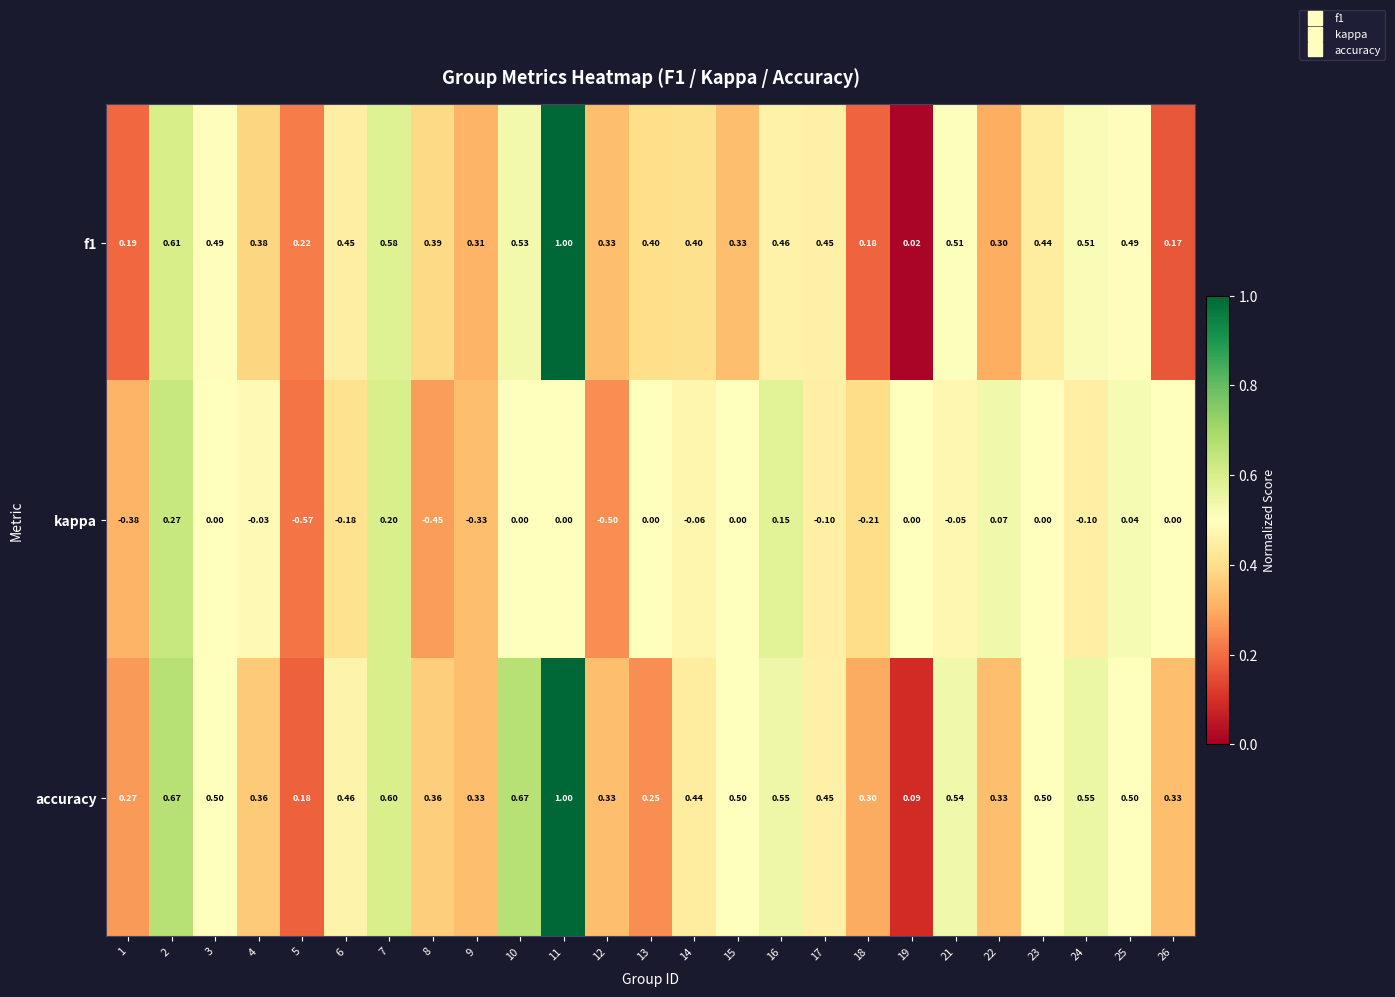

Is the value of kappa at 19 greater than the value of f1 at 18?

No